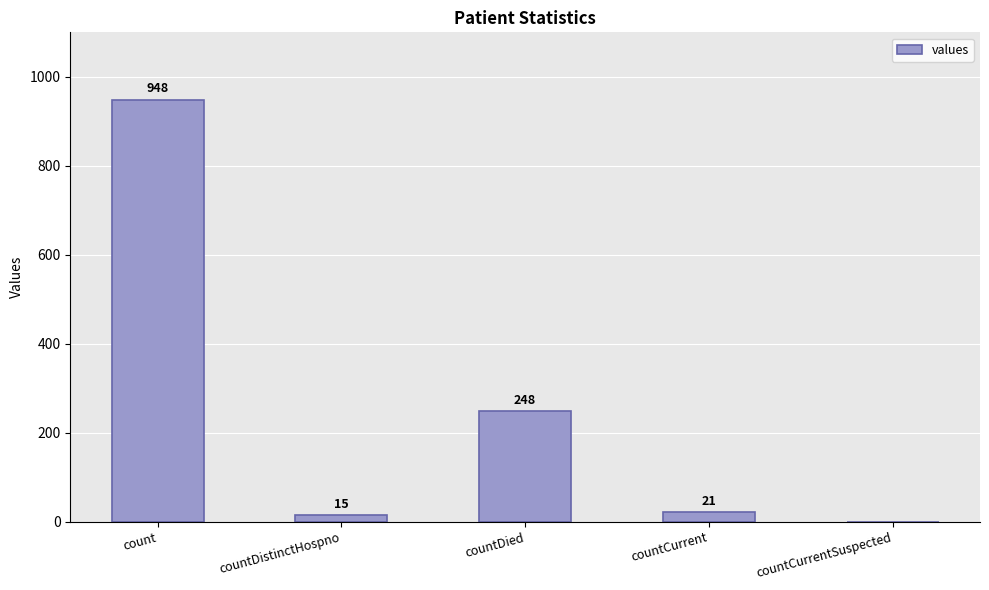

Reading left to right, extract all data points from this chart.

count=948	countDistinctHospno=15	countDied=248	countCurrent=21	countCurrentSuspected=0